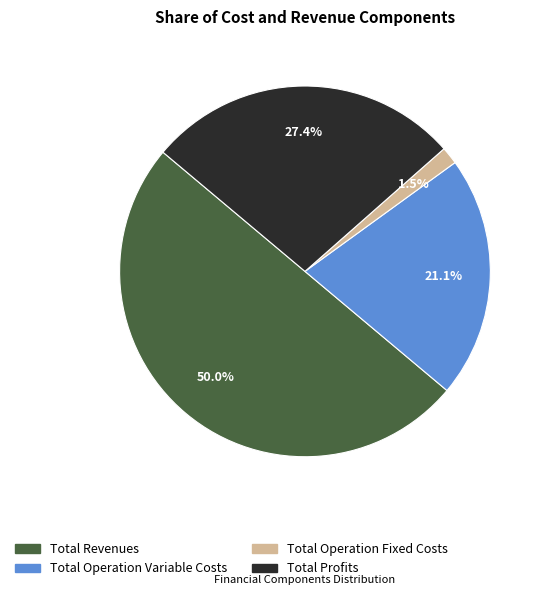

Is there any slice that represents more than half of the pie?

No